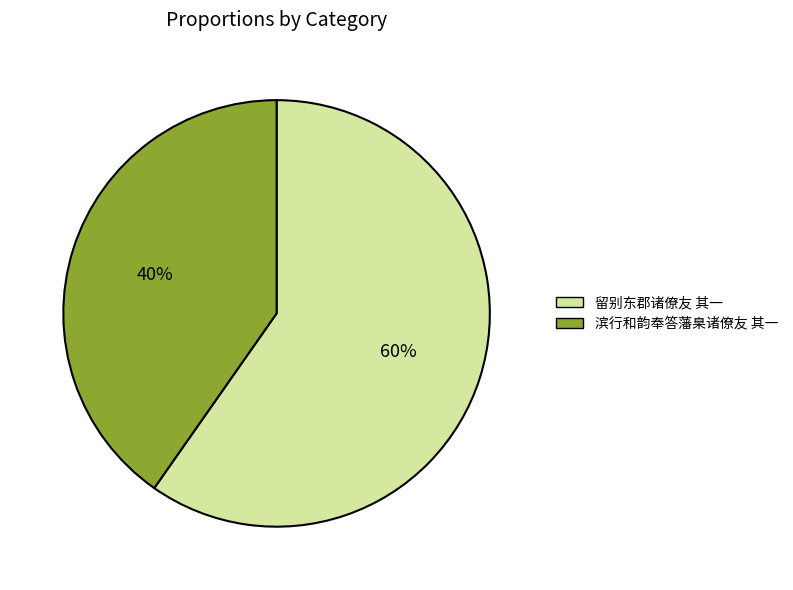

How many slices are in this pie chart?

2